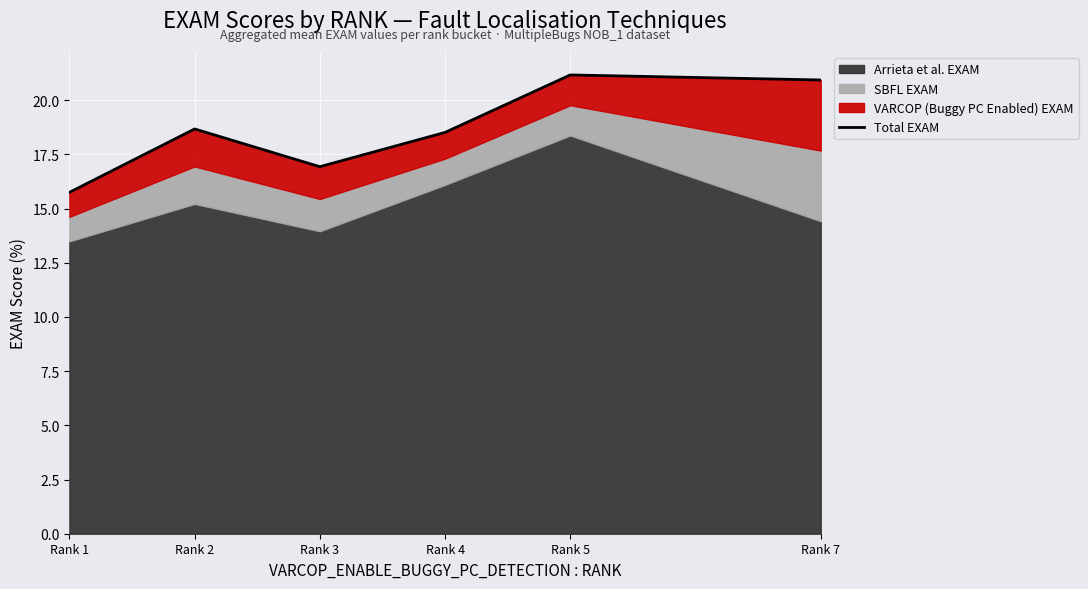

Between Rank 7 and Rank 3, which is larger?

Rank 7